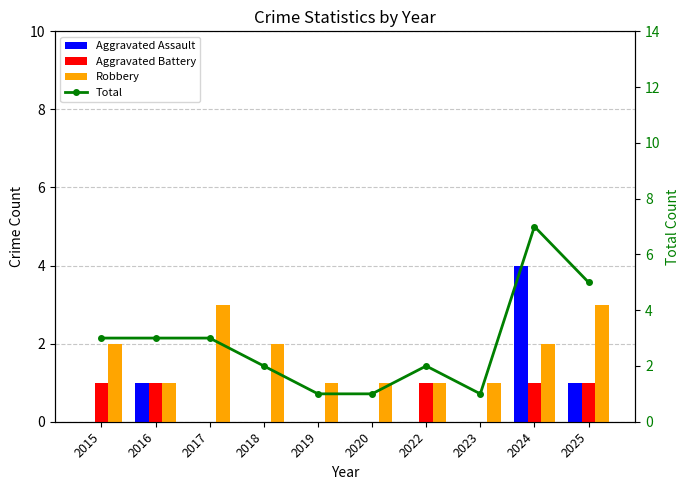

What is the difference between the second highest and minimum values in the Total series?

4